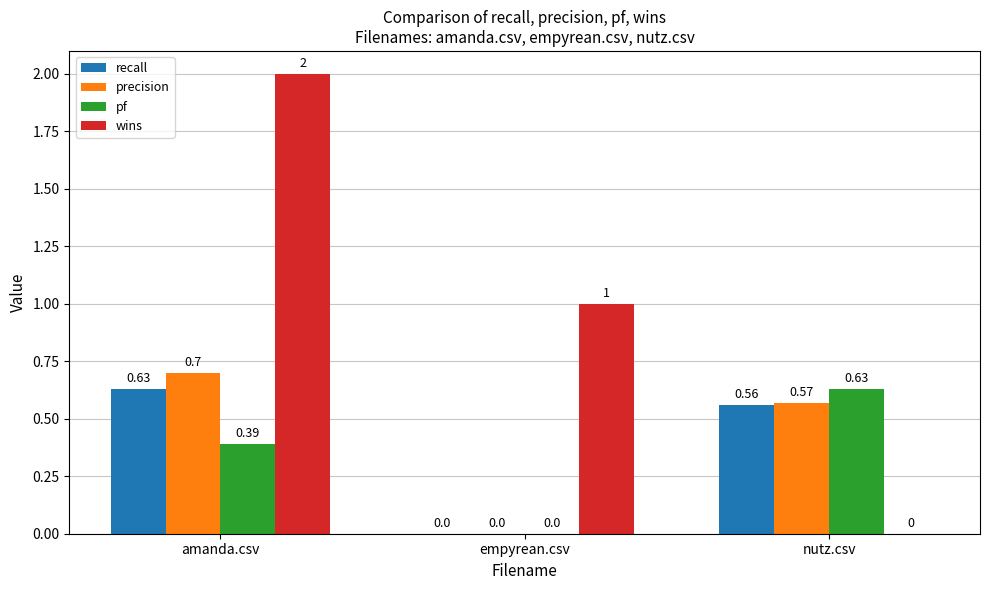

At which label is recall closest to 0?

empyrean.csv